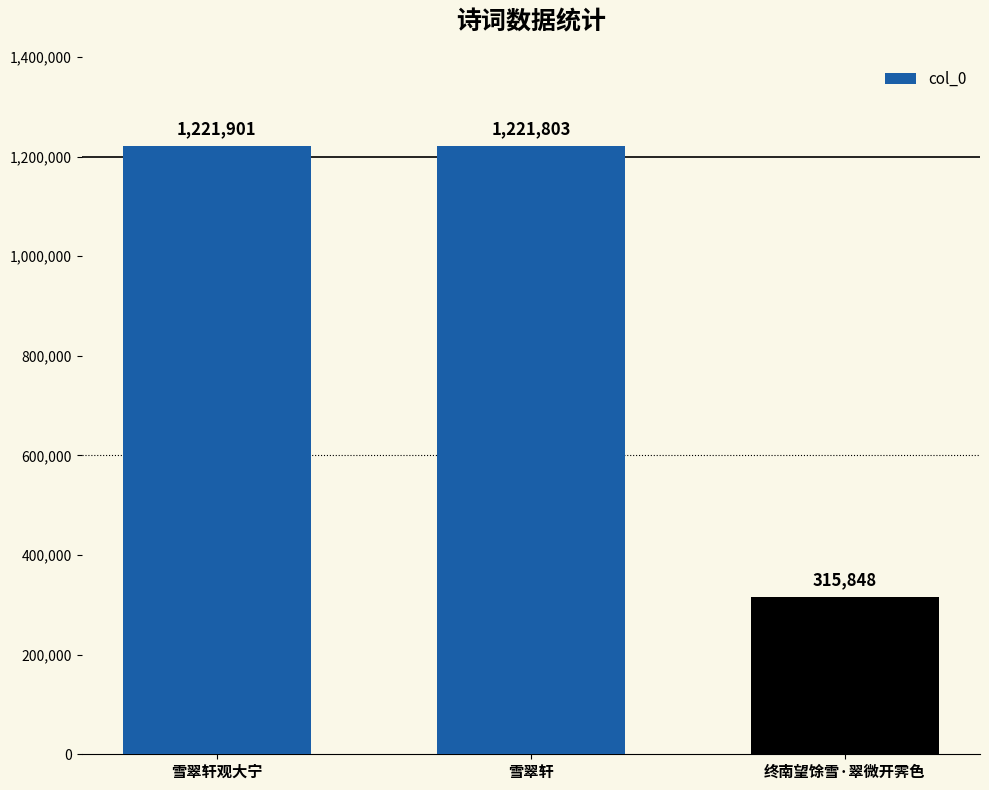

How many values are below 1221803?

1